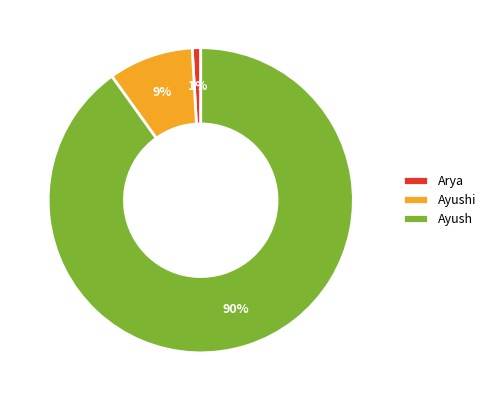

Approximately how many times larger is the value at Ayush compared to Ayushi?

10.0